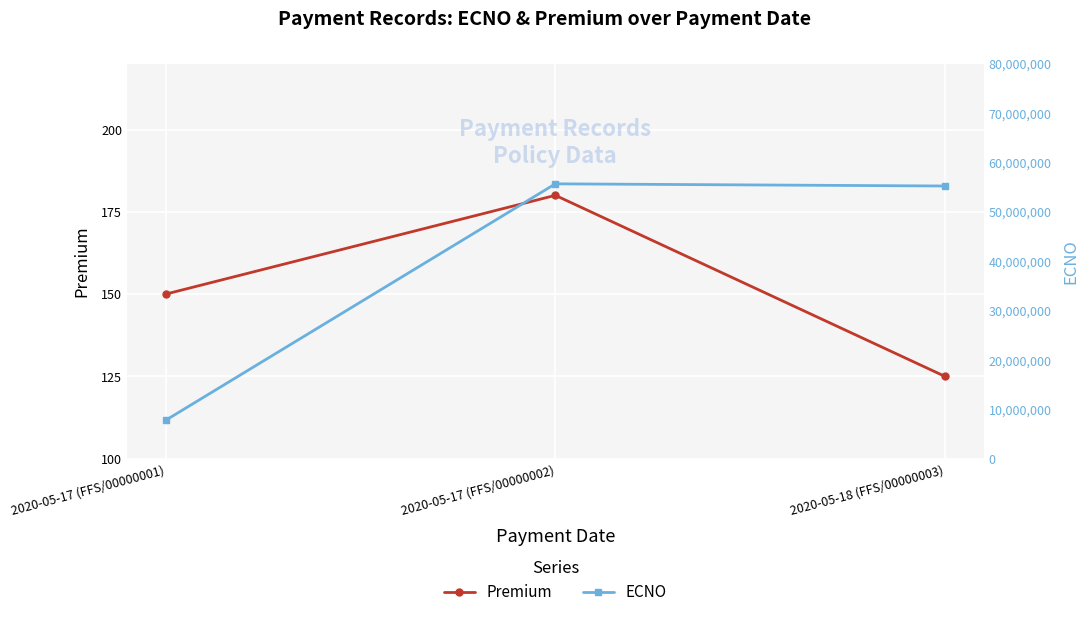

Is it true that ECNO equals 55663322 at 2020-05-17 (FFS/00000002)?

True